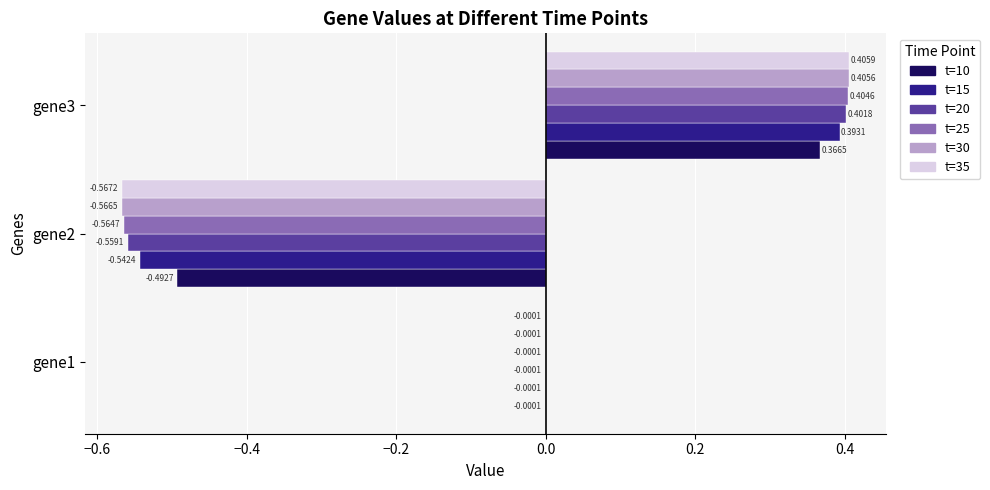

Which series changed the most between gene2 and gene3?

t=35